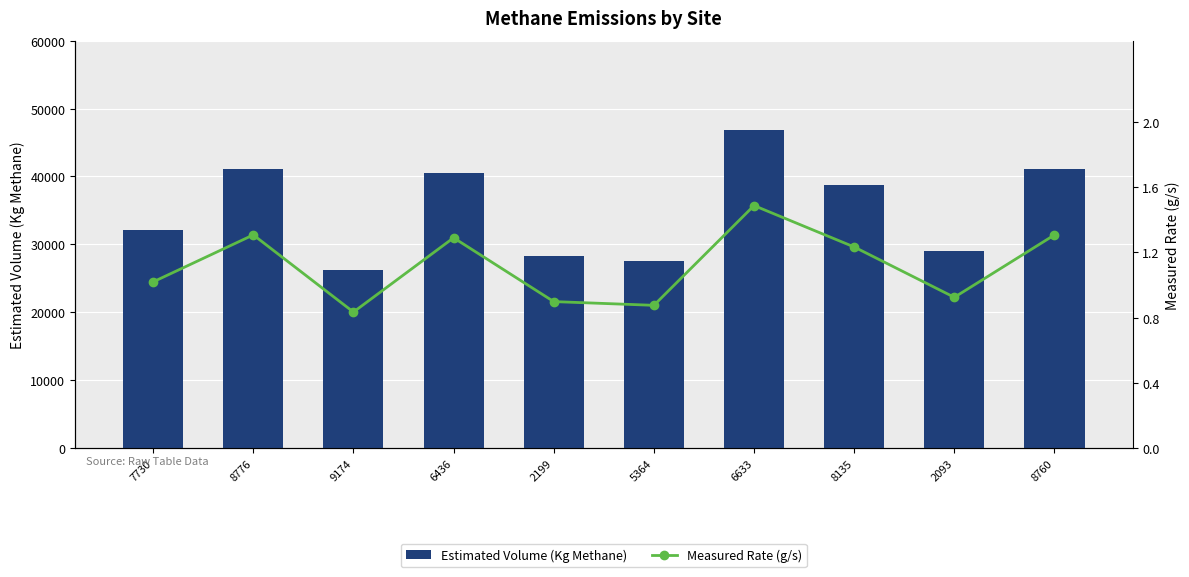

Rank the series at 9174 from highest to lowest value.

Estimated Volume (Kg Methane), Measured Rate (g/s)